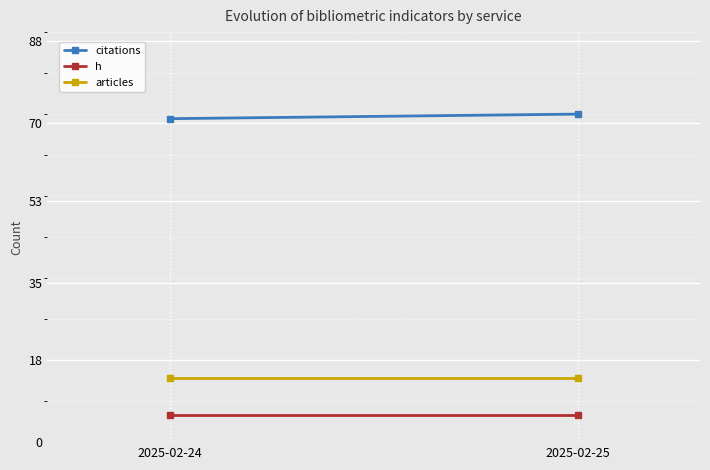

What is the smallest value displayed?

6